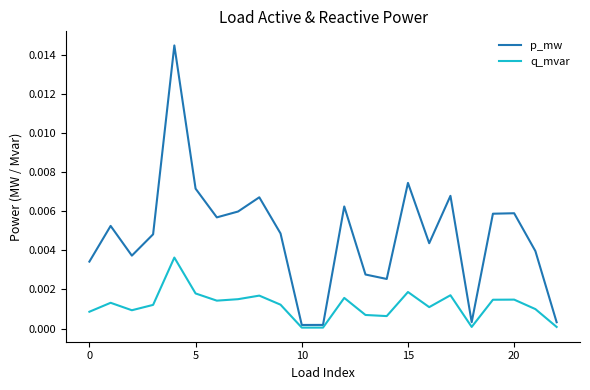

Which series has the largest total across all categories?

p_mw